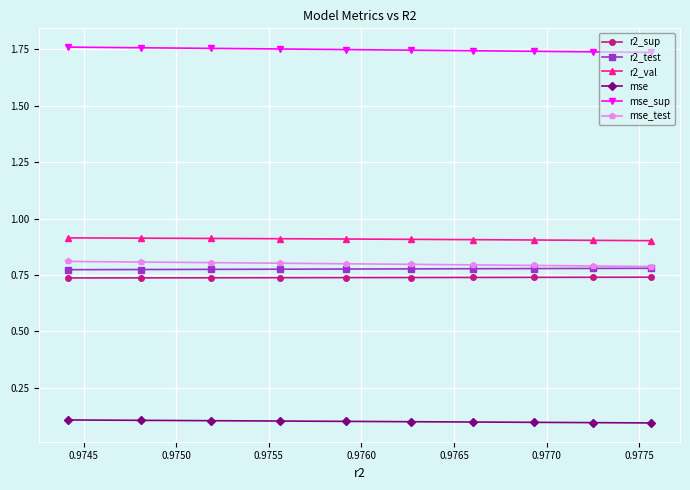

Which series has the largest total across all categories?

mse_sup